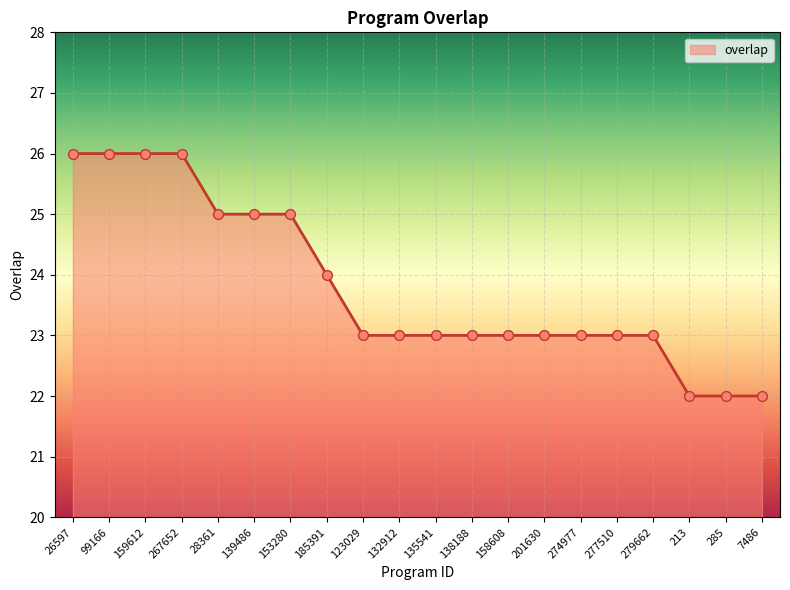

Approximately how many times larger is the value at 185391 compared to 7486?

1.1